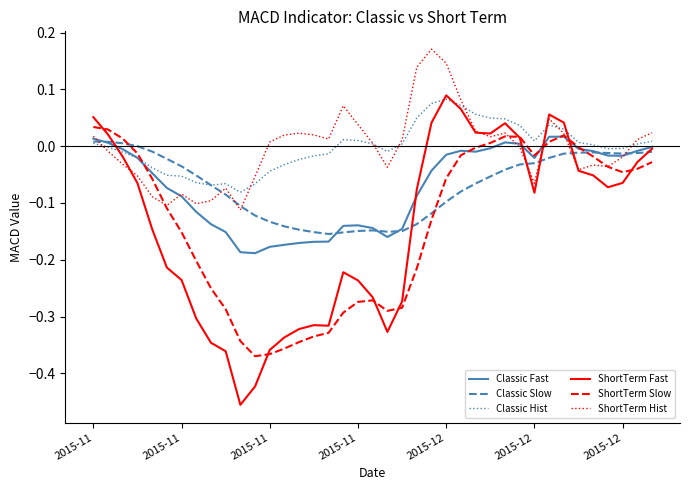

Which series has the largest range (max minus min)?

ShortTerm Fast